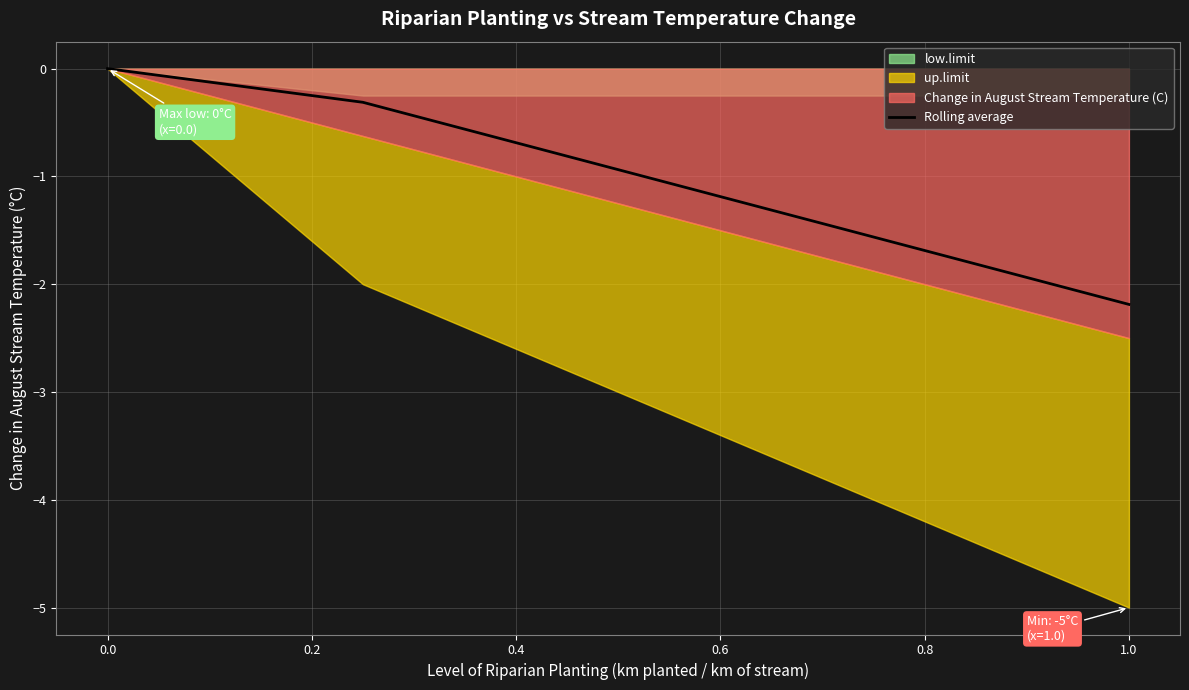

Which category has the lowest value in the Rolling average series?

1.0